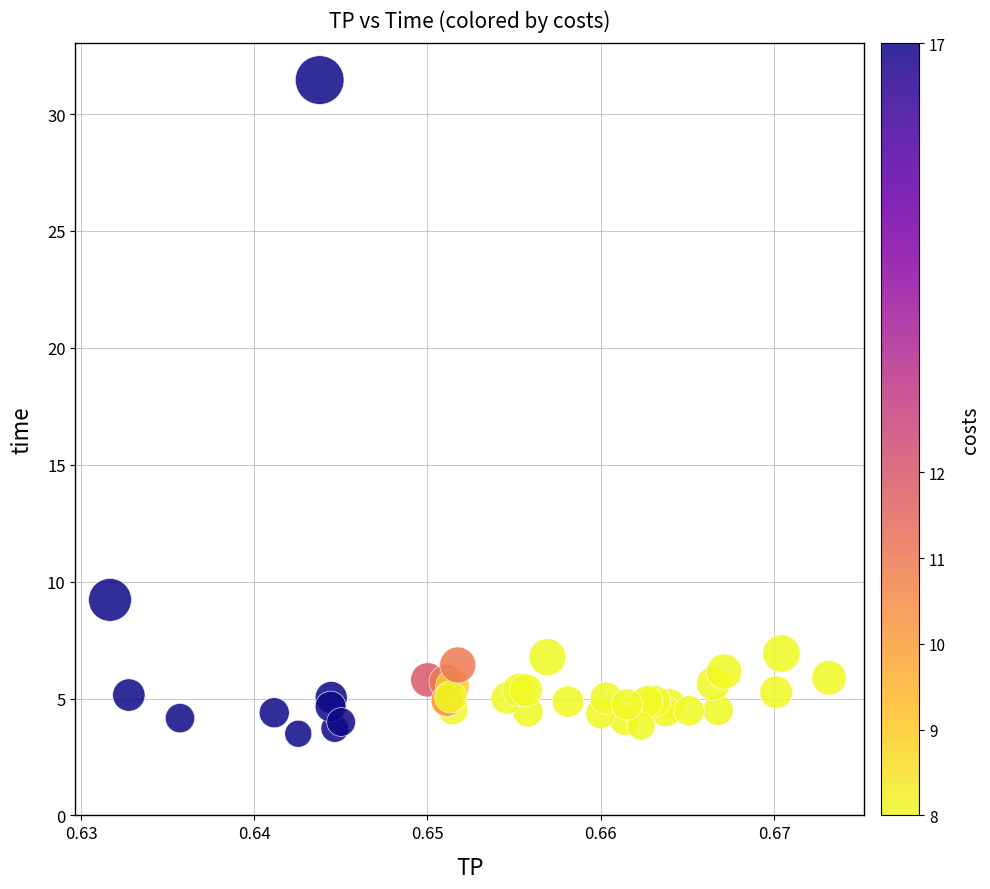

What Y value in the scatter plot is closest to 17?

9.2